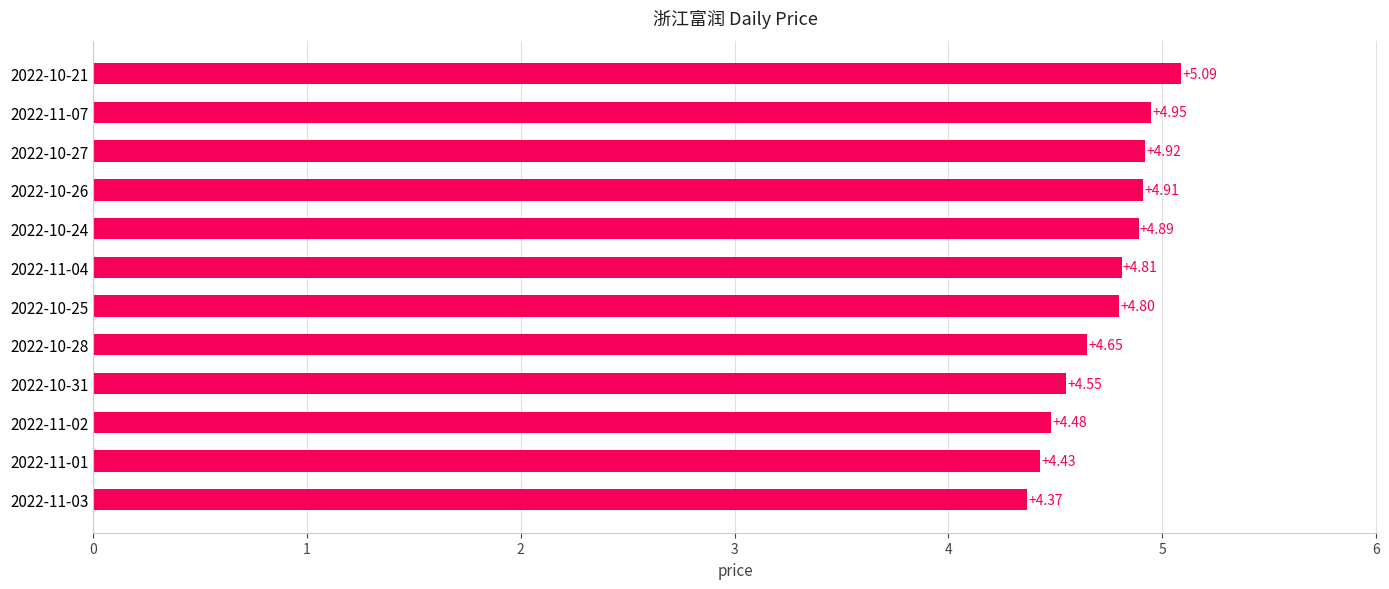

What is the sum of all values?

56.9